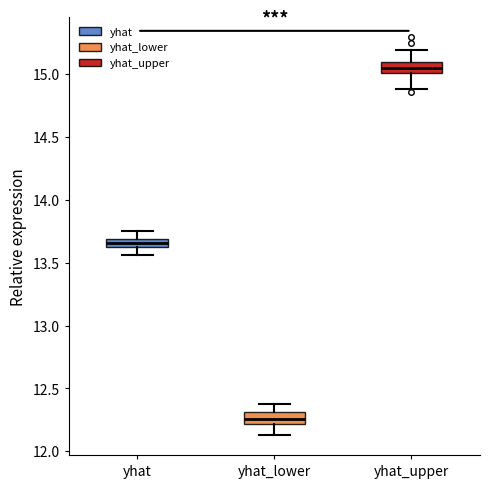

Where is the lower edge of the box for yhat_upper on the y-axis? The values are not printed on the chart, so give them approximately, as read against the axis.

15.00